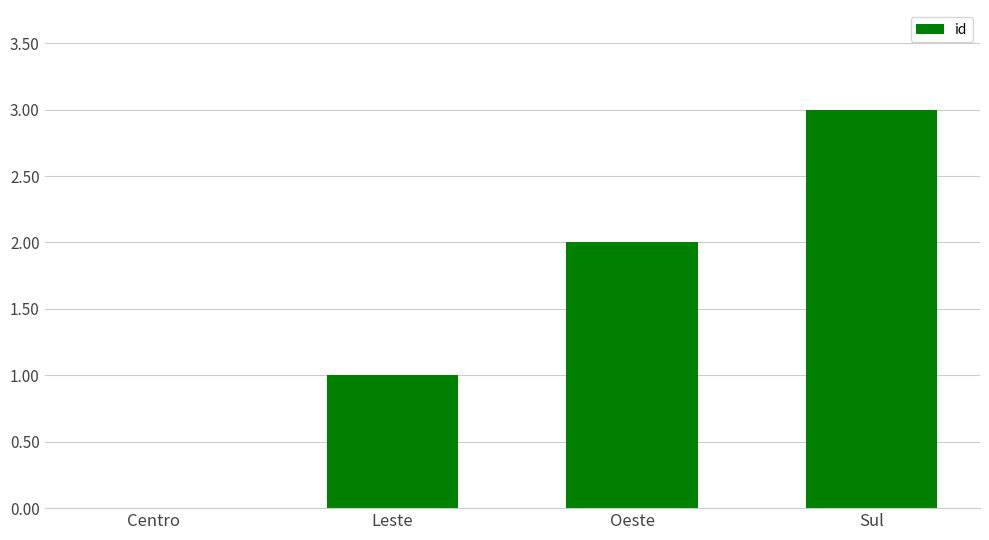

Reading left to right, list all the values displayed in this chart.

0	1	2	3